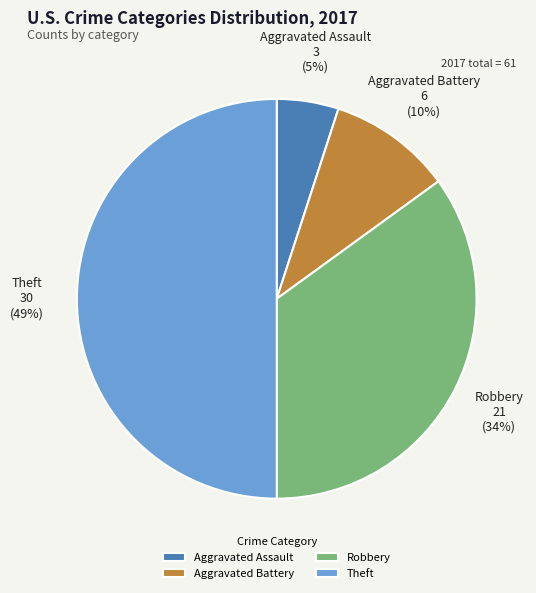

Is there any slice that represents more than half of the pie?

No